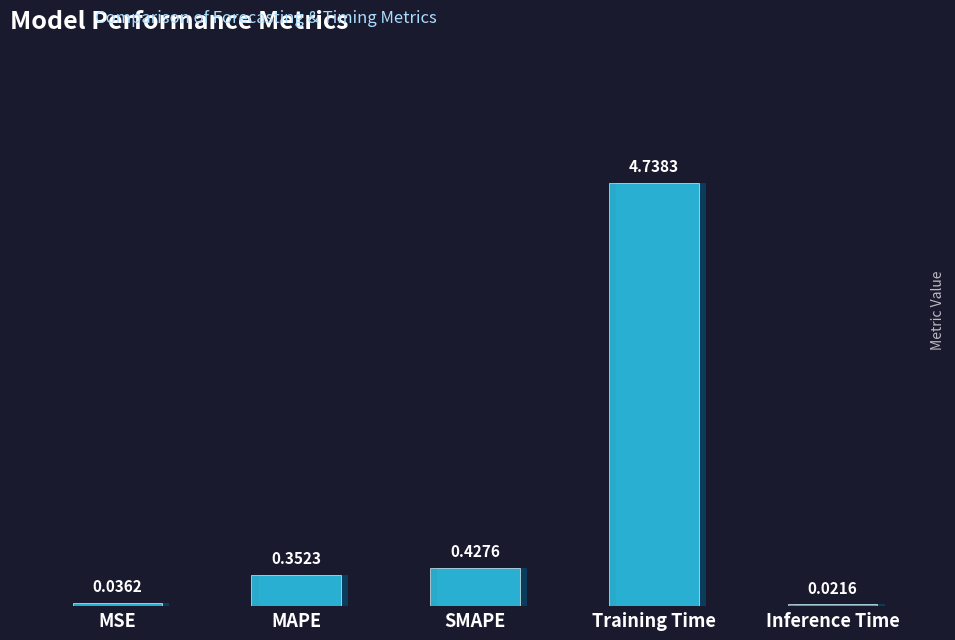

Reading right to left, transcribe all the data shown in this chart.

Inference Time=0.0	Training Time=4.7	SMAPE=0.4	MAPE=0.4	MSE=0.0